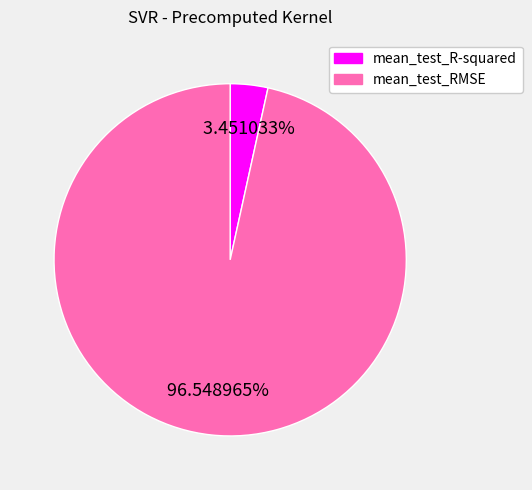

Combined, do mean_test_R-squared and mean_test_RMSE account for over 50%?

Yes